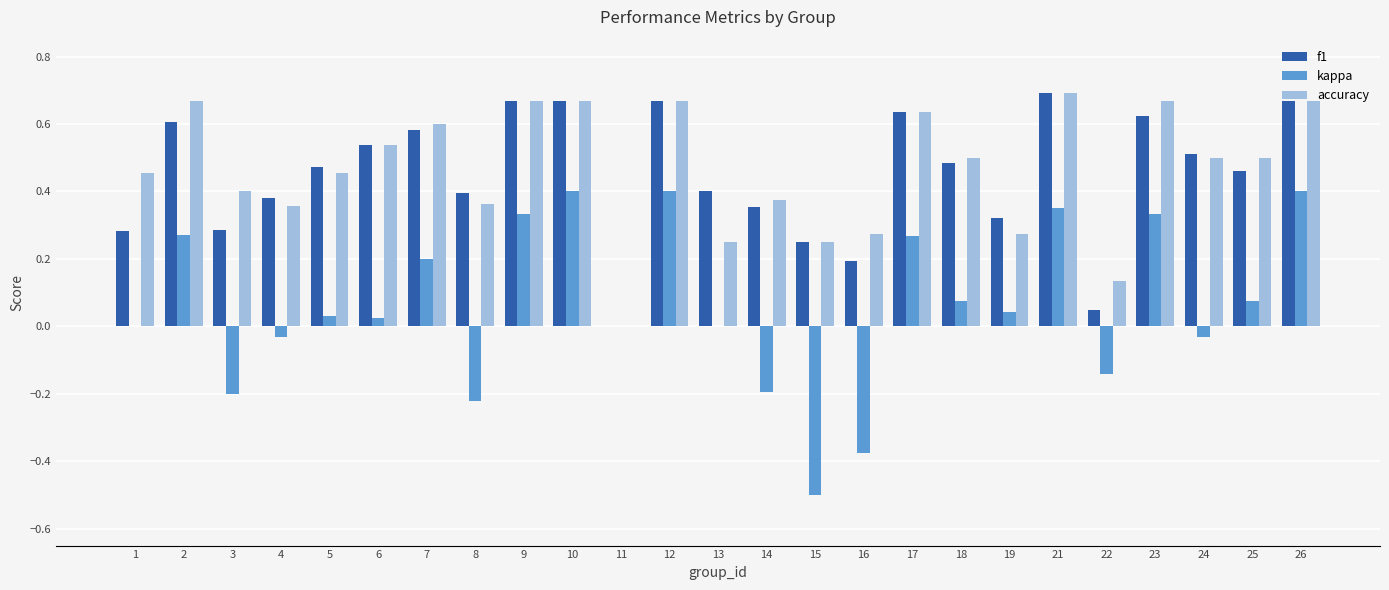

What is the total value across all series at 12?

1.7